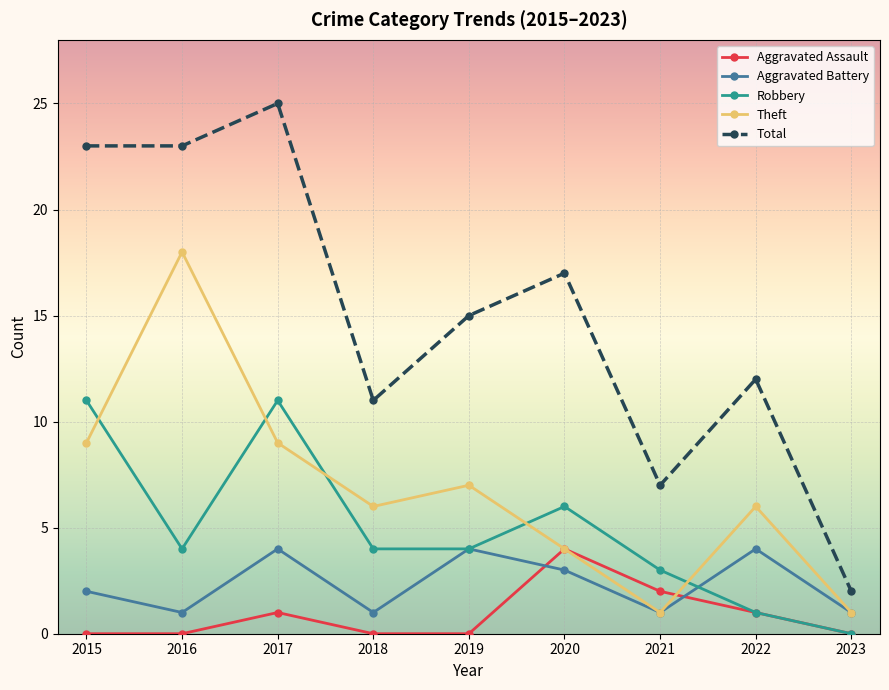

What is the sum of all Total values?

135